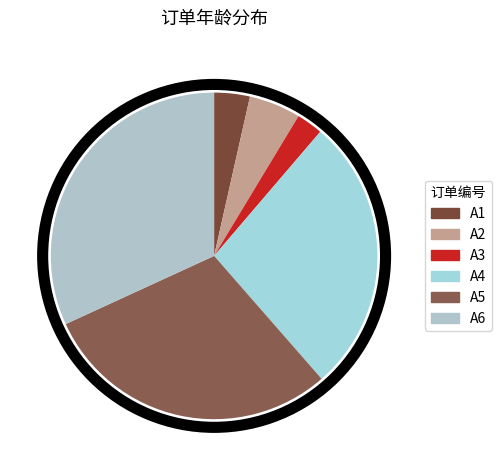

To the nearest percent, what is the average slice percentage?

17%